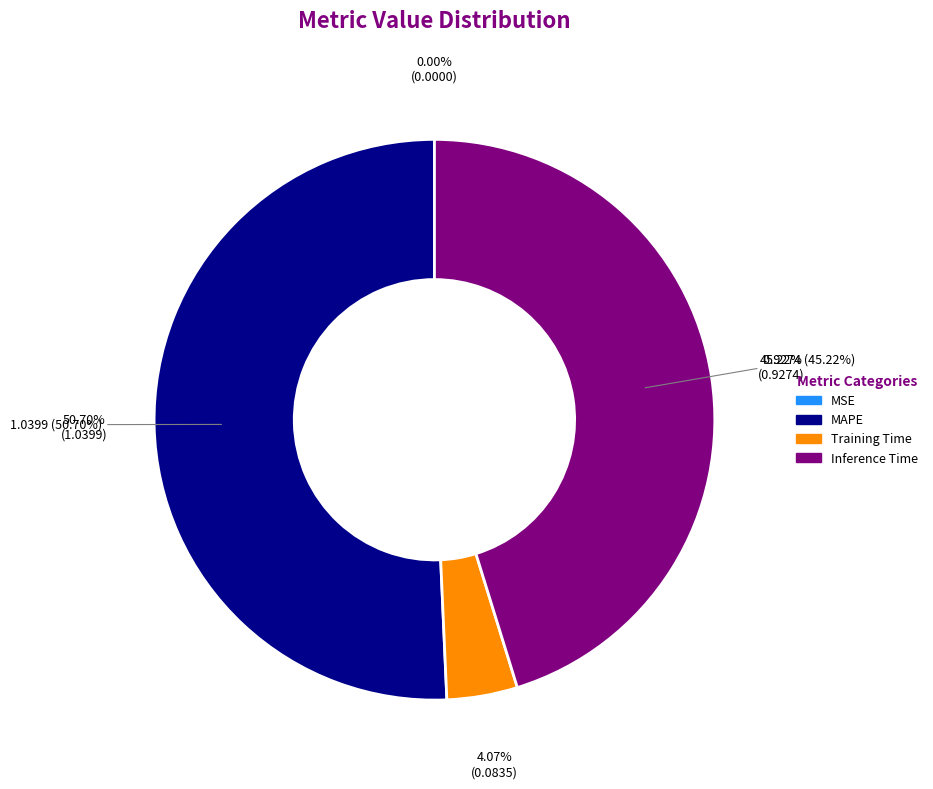

True or false: Training Time accounts for 4% of the total.

True